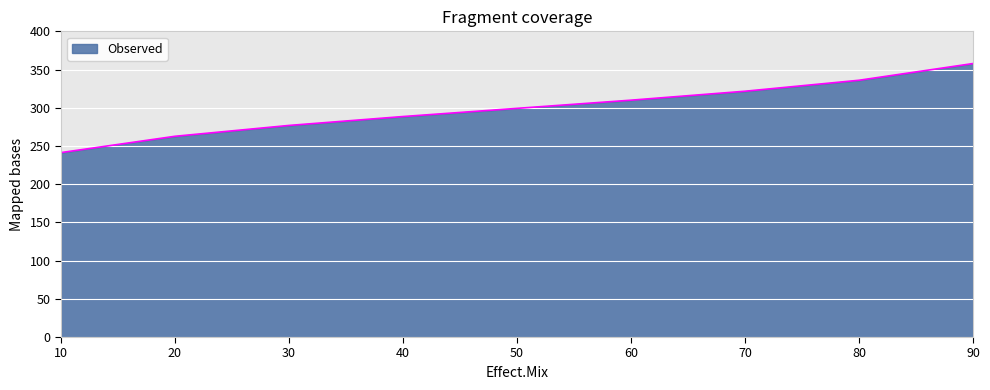

What is the sum of the values at 40 and 20?

551.2